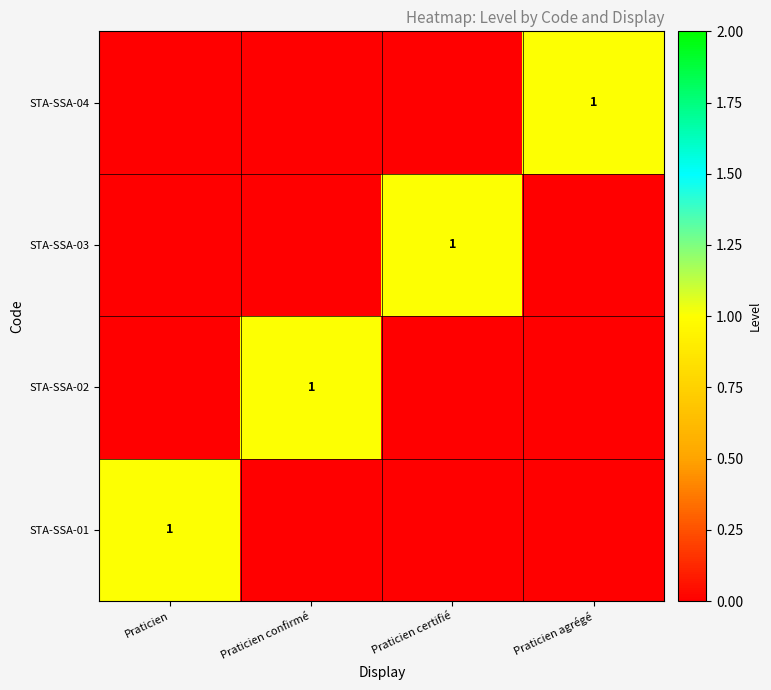

Between Praticien and Praticien certifié, which is larger?

Praticien